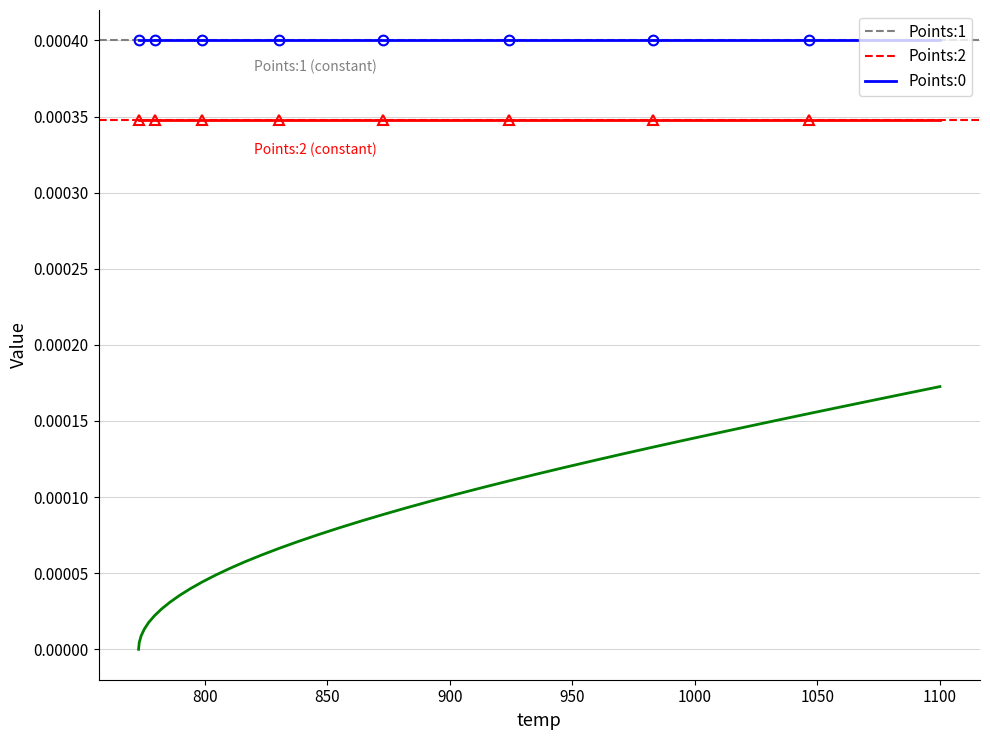

True or false: Points:2 and Points:1 cross at least once.

False